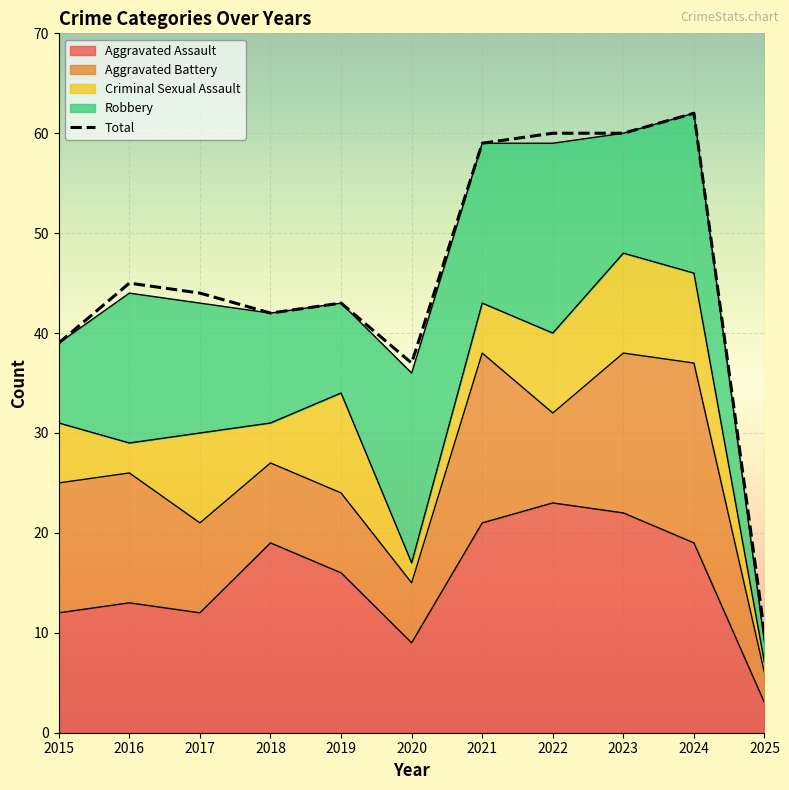

How many distinct data groups are displayed?

5